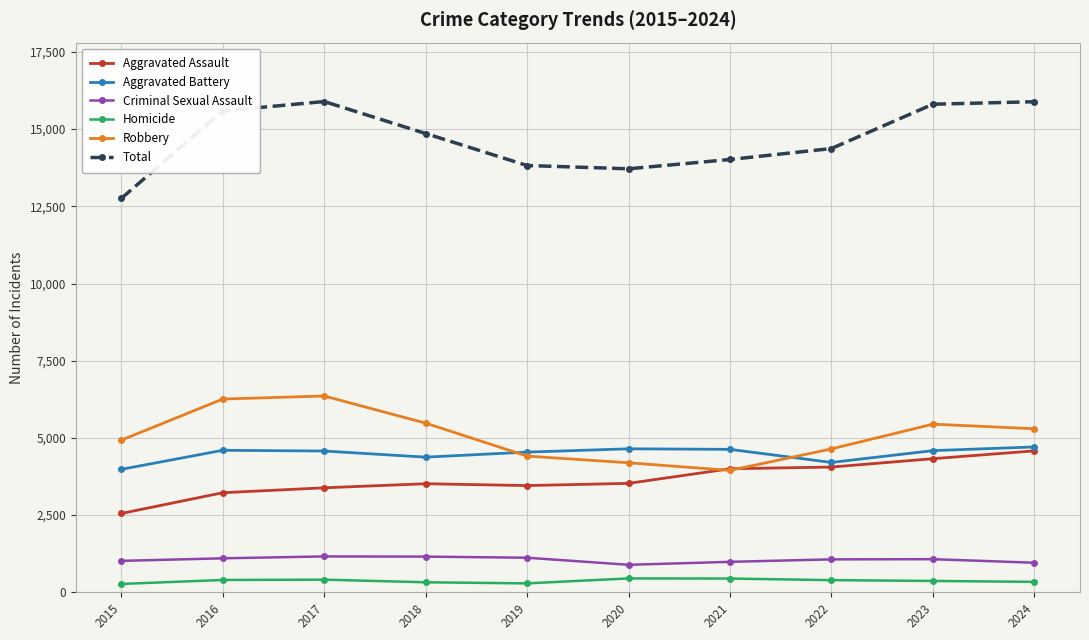

Which series has the widest spread of values?

Total